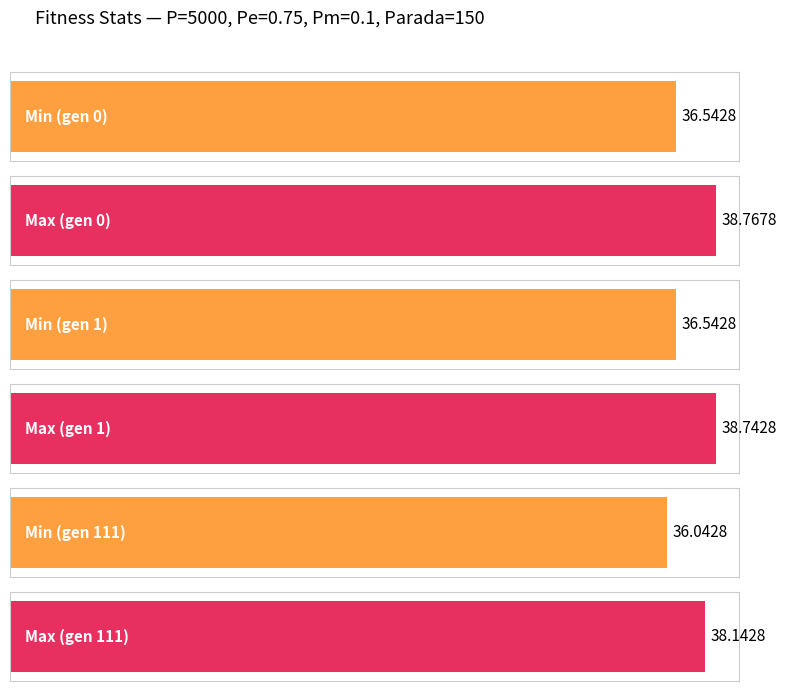

What is the greatest value displayed?

38.8